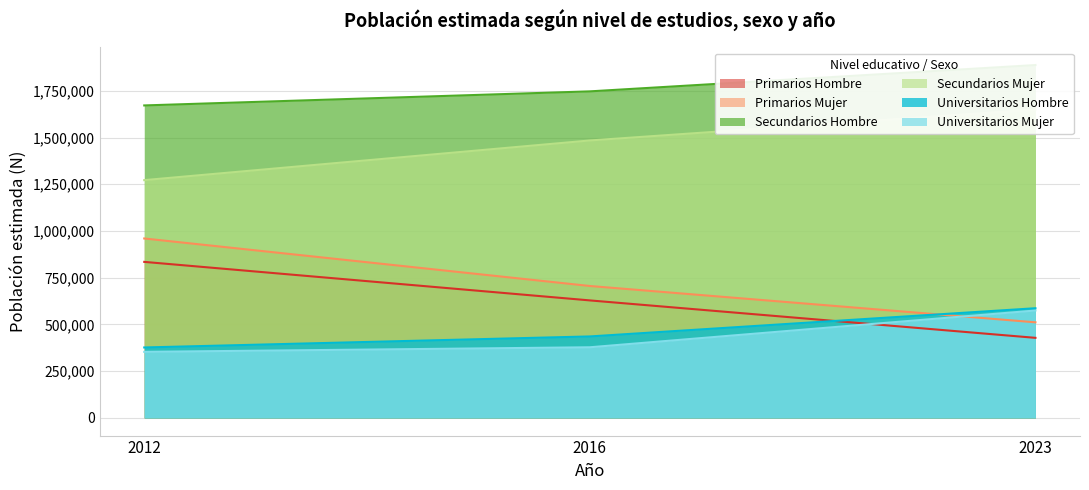

At which label is Secundarios Hombre closest to 1779811?

2016